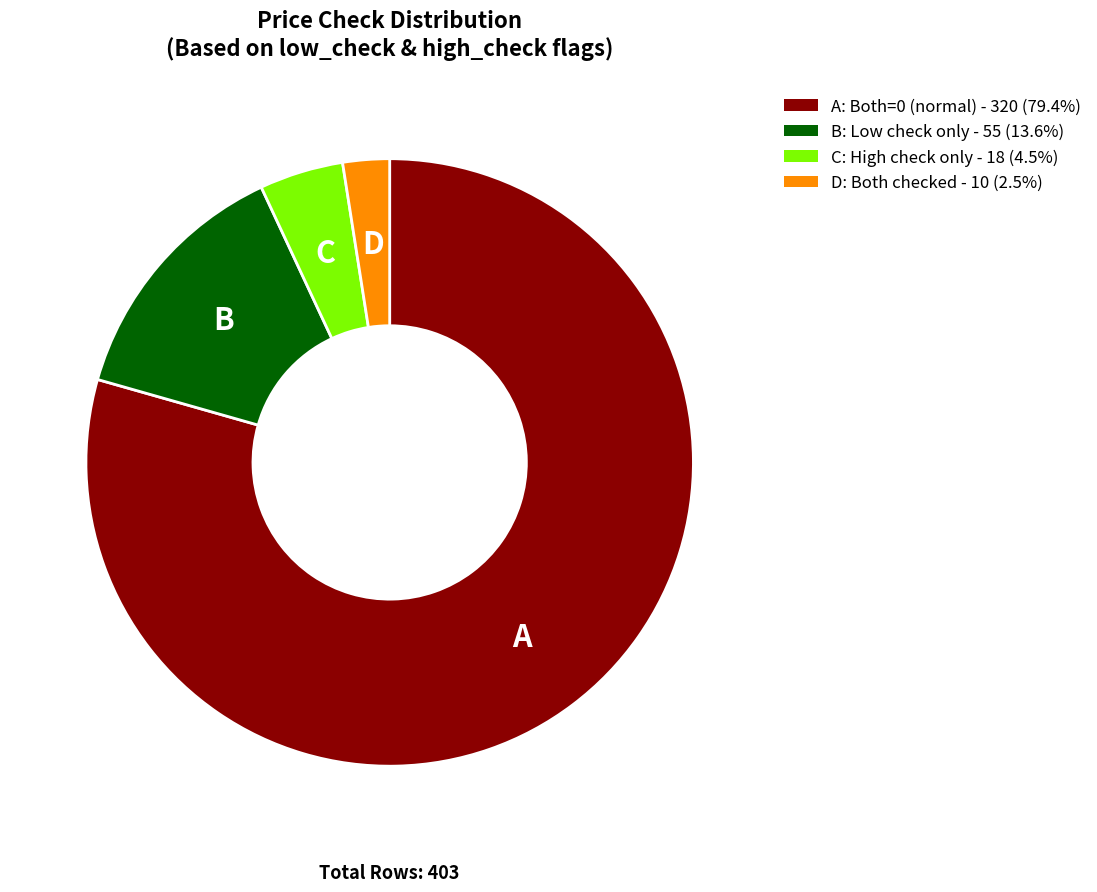

How many segments does this pie chart have?

4